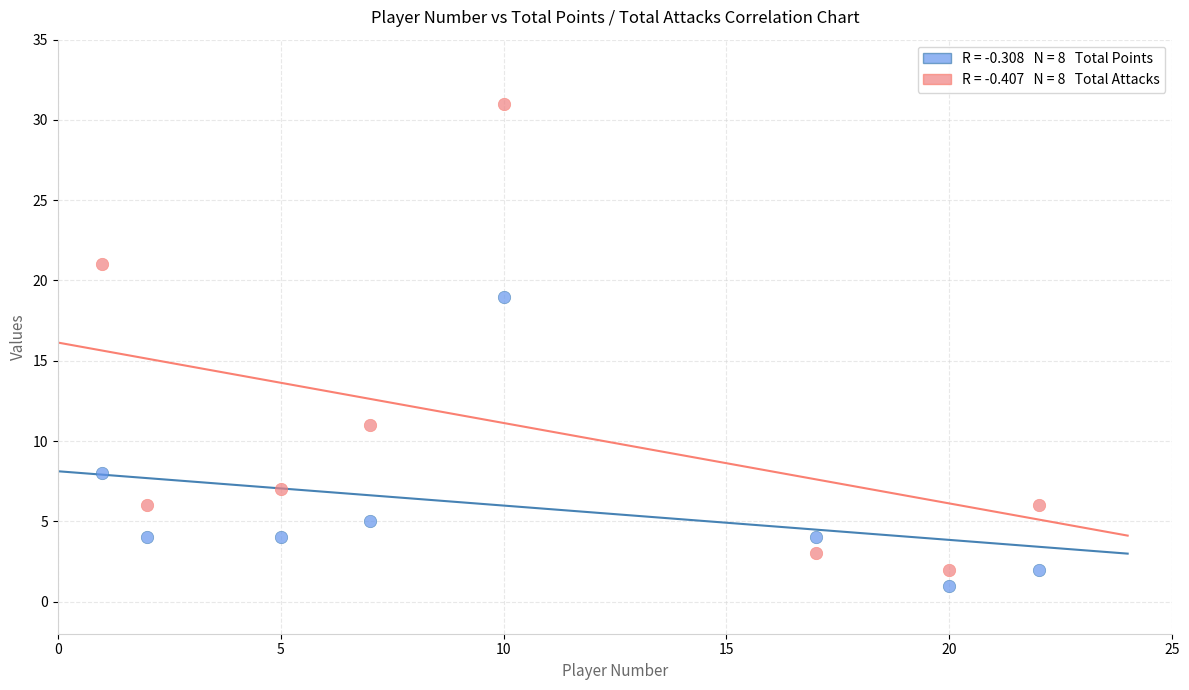

Across all series, what Y value is closest to 16?

19